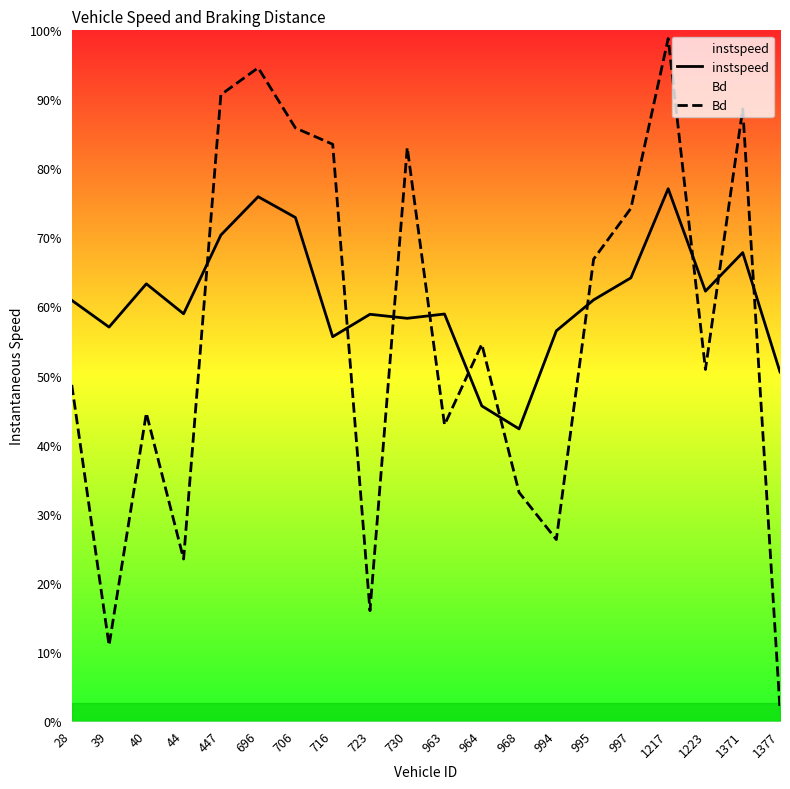

Rank the series by their maximum value, from lowest to highest.

instspeed, Bd